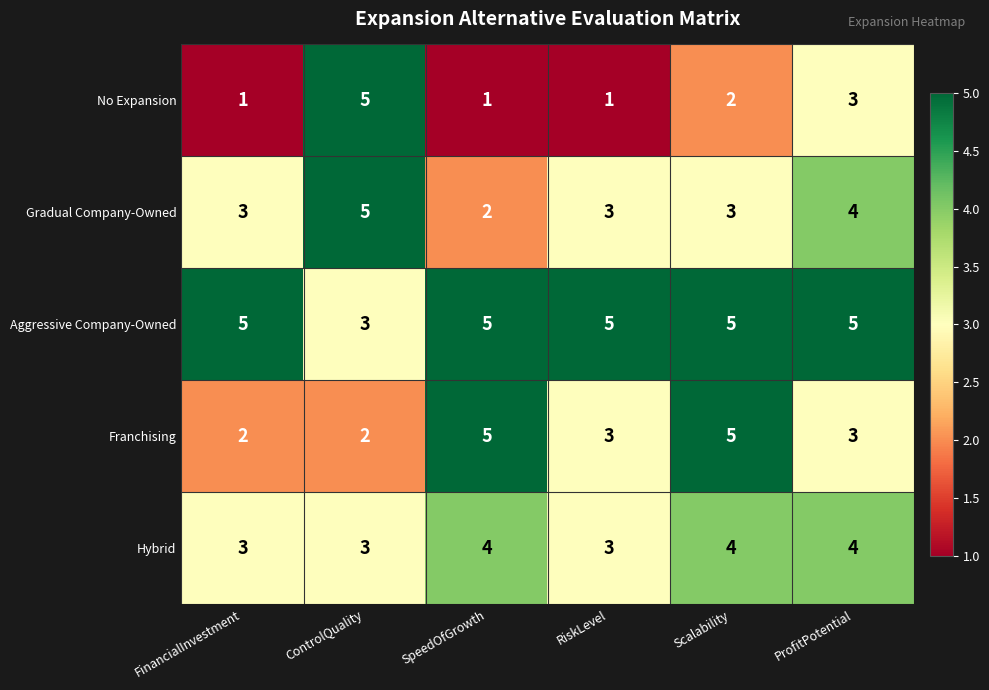

Is it true that Gradual Company-Owned equals 5 at RiskLevel?

False